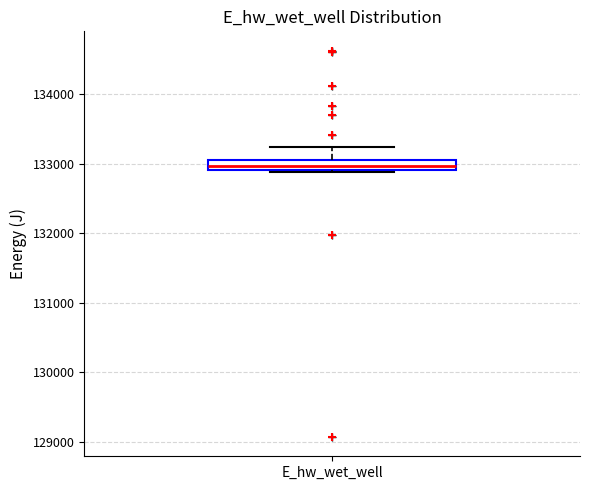

Where is the lower edge of the box for E_hw_wet_well on the y-axis? The values are not printed on the chart, so give them approximately, as read against the axis.

132900